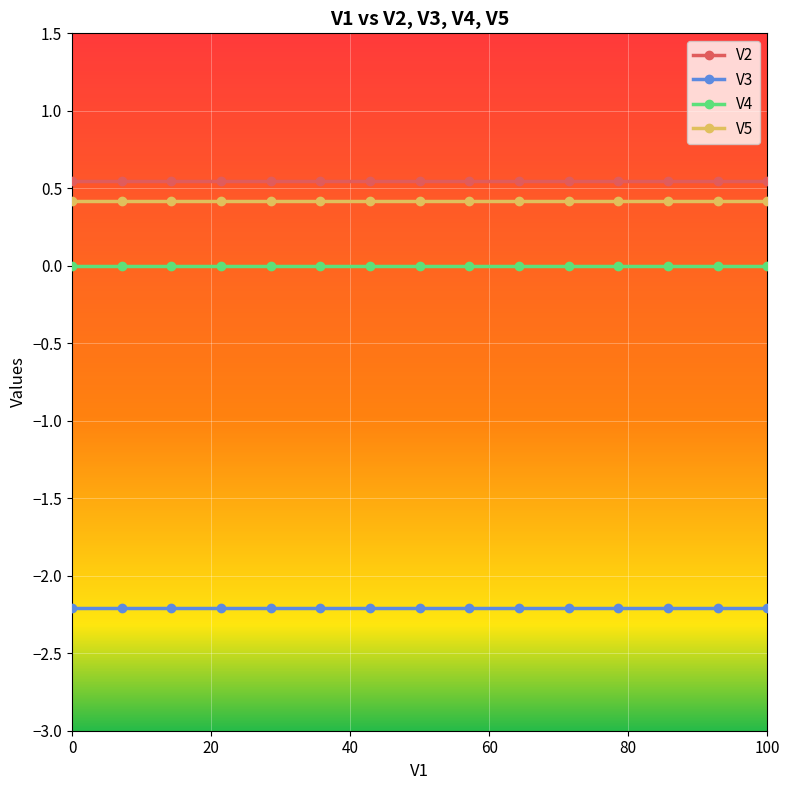

What is the average value of the V5 series?

0.4